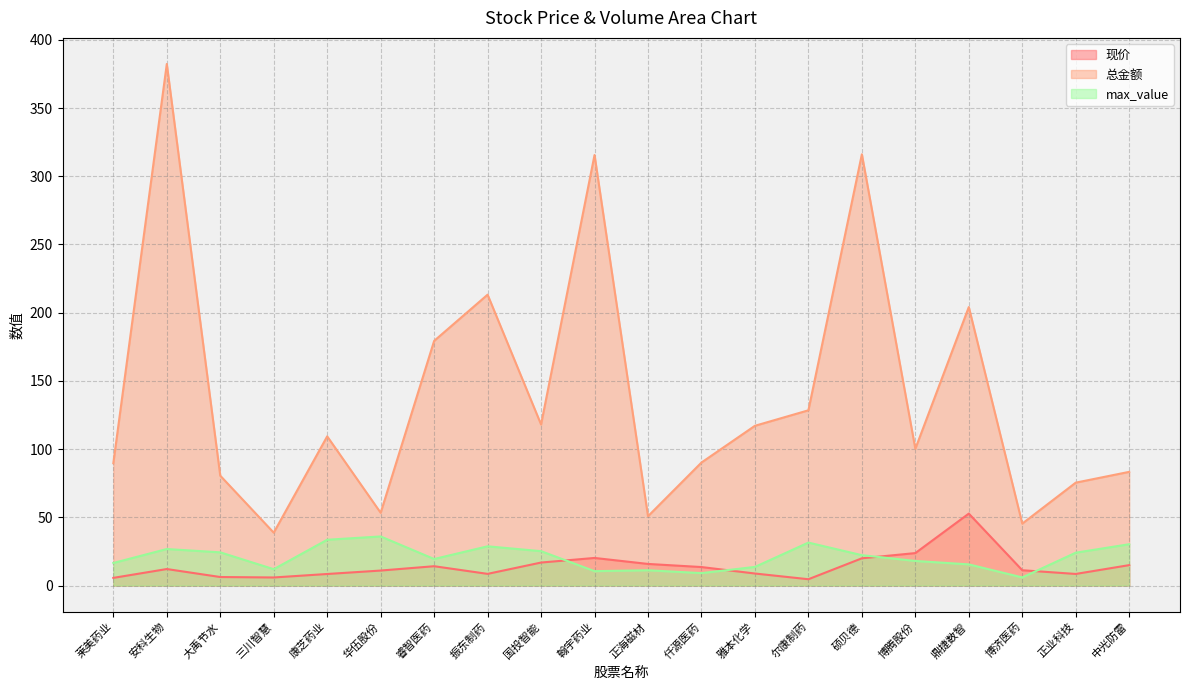

What is the sum of all 总金额 values?

2791.4